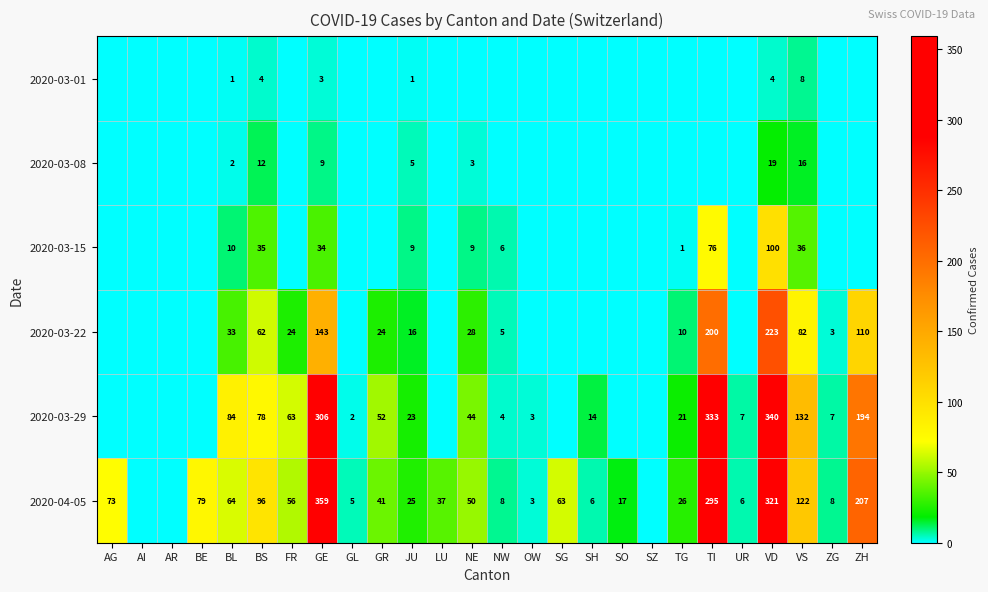

The 2020-03-22 series shows 62 at BS. True or false?

True